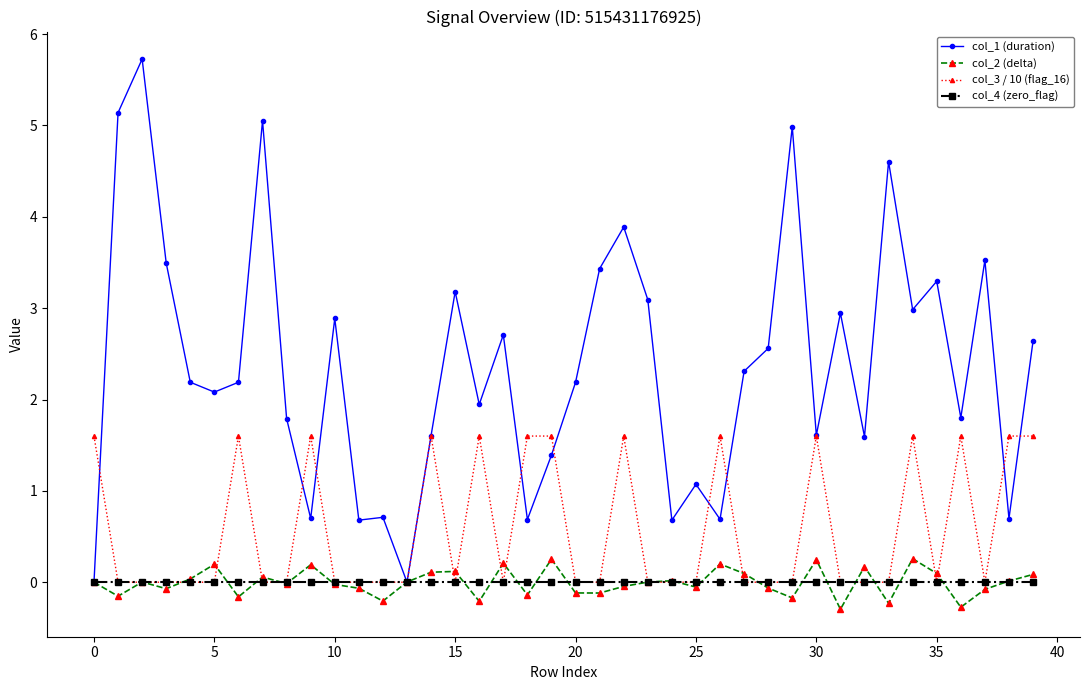

How many data points does each series have?

40